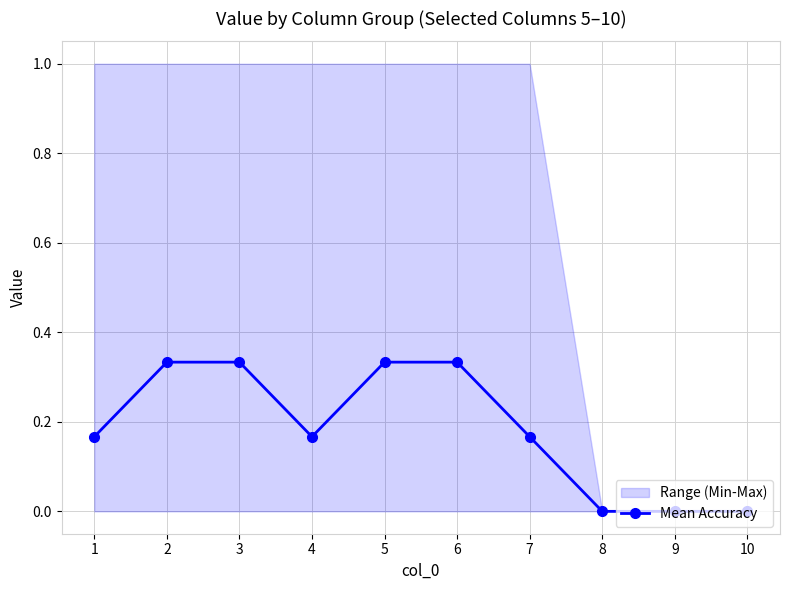

How many points are lower than both their immediate neighbors (excluding endpoints)?

1